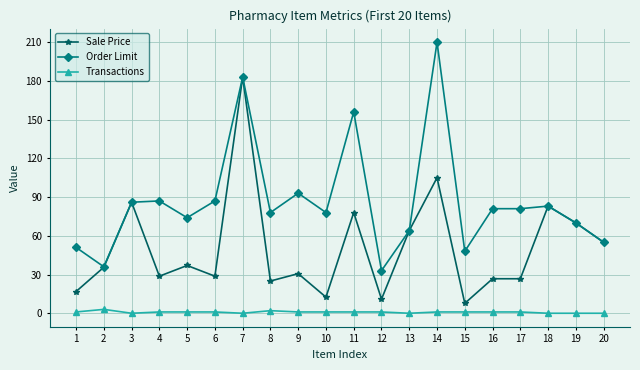

What is the difference between the highest and lowest values at 16?

80.0